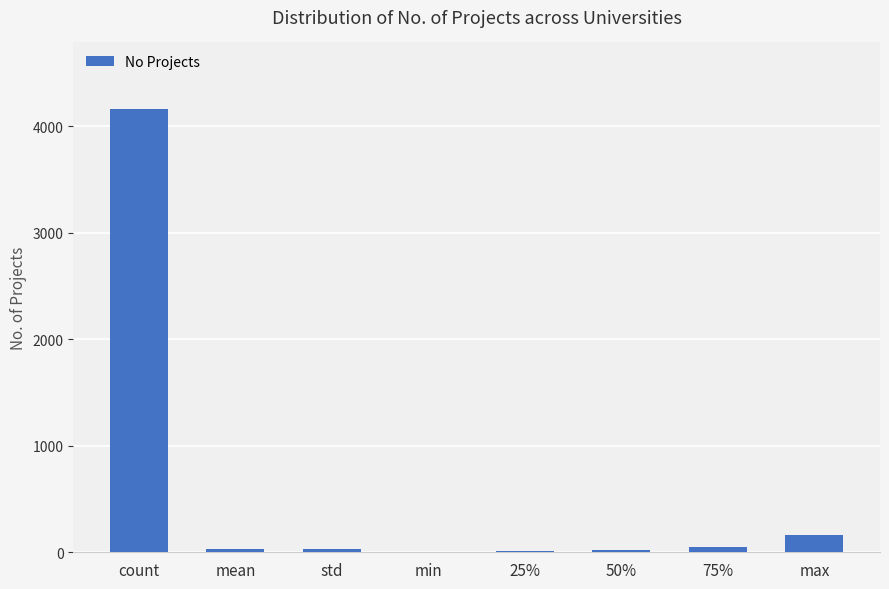

At which category does the chart reach its peak across all series?

count